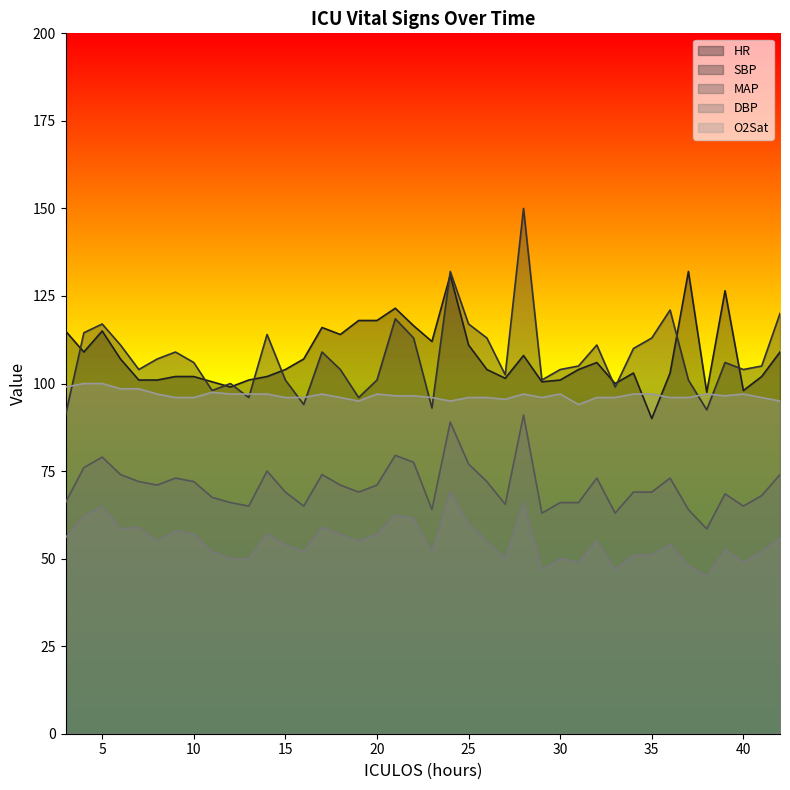

What are all the series names shown in the legend?

HR, SBP, MAP, DBP, O2Sat